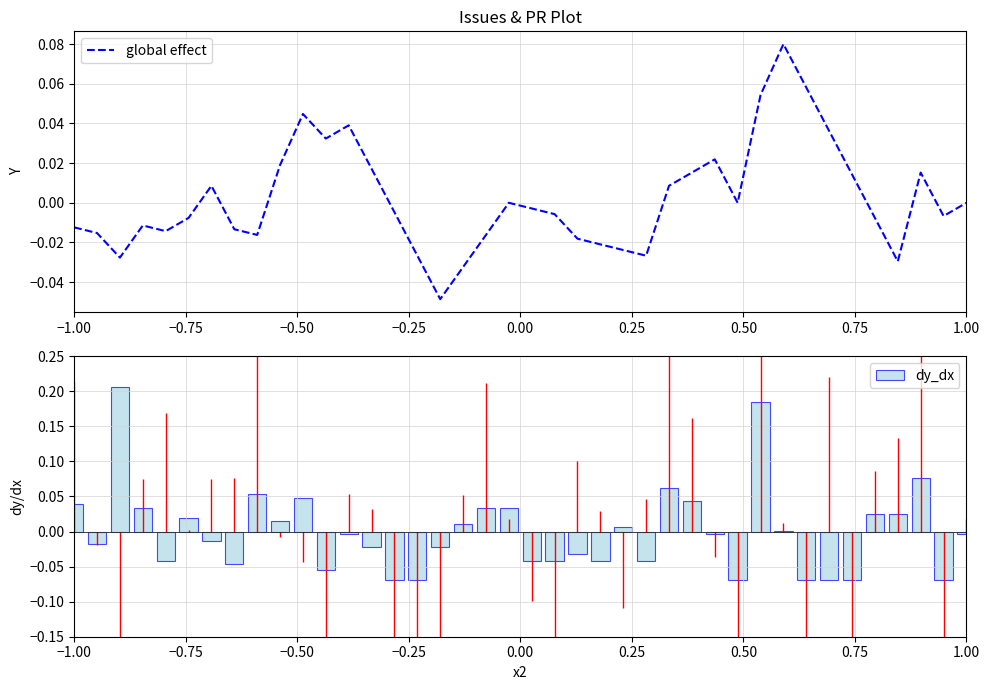

Which series has the widest spread of values?

dy_dx